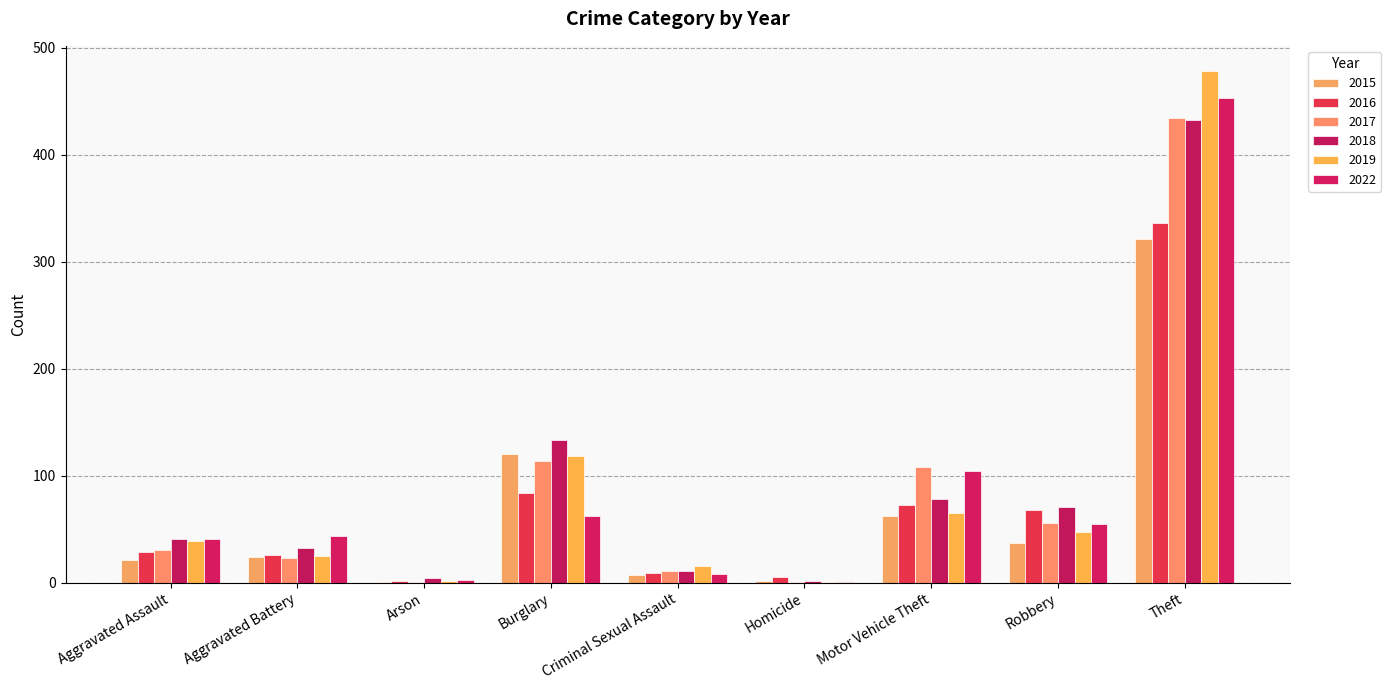

Does the chart contain stacked bars?

No